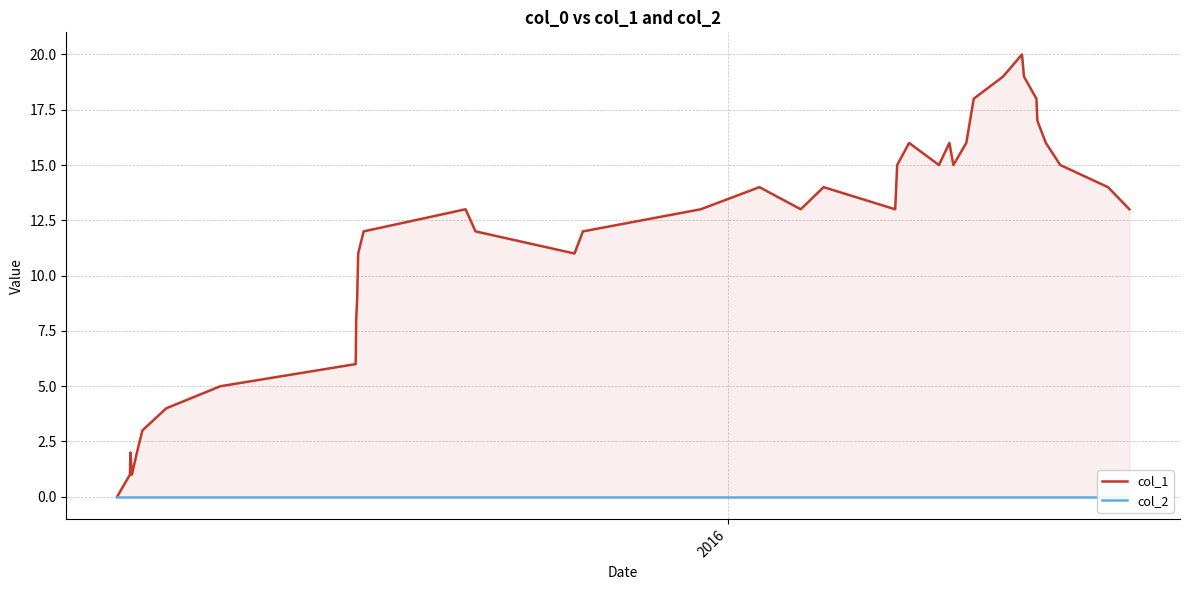

True or false: col_2 and col_1 intersect in this chart.

False